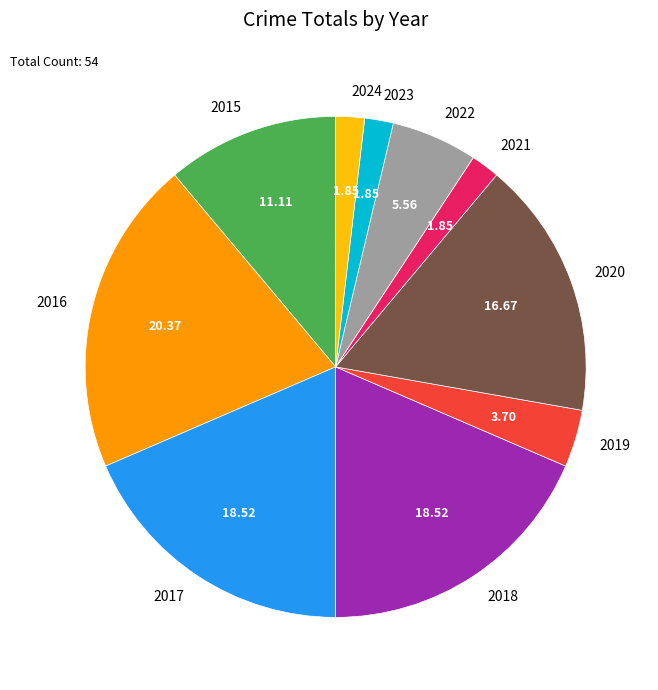

How many slices are in this pie chart?

10